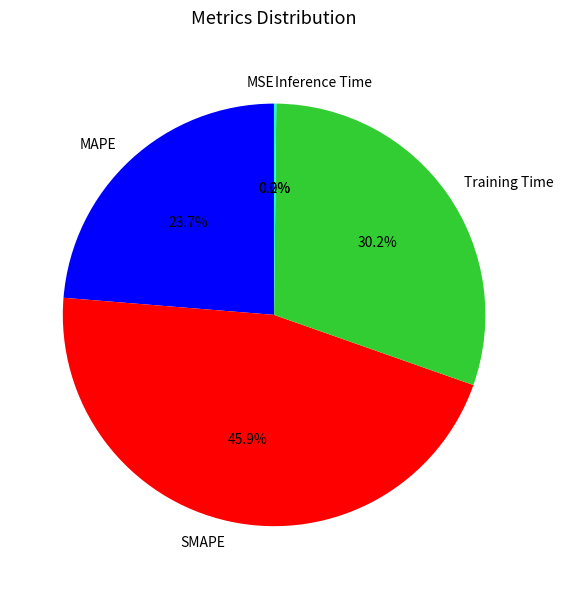

Which slice is the largest?

SMAPE